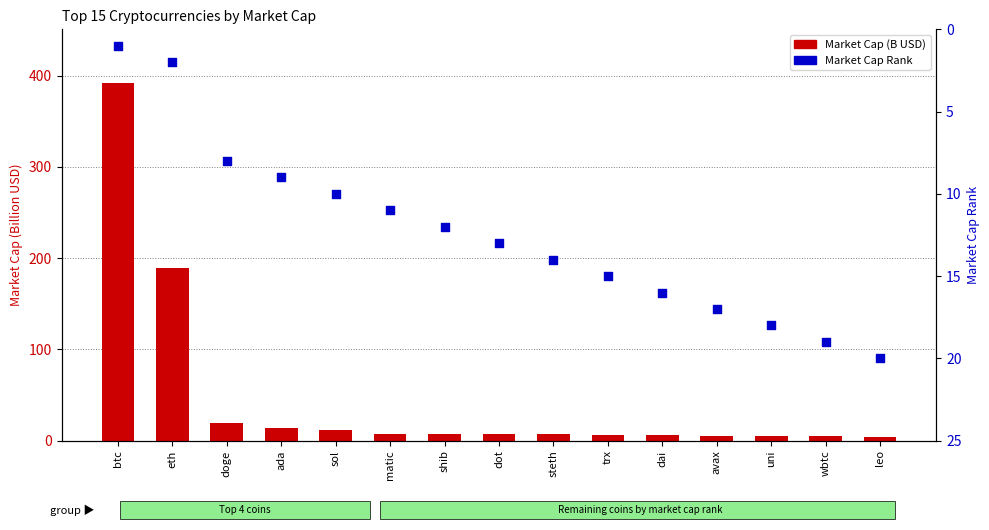

At which category is the sum across all series the highest?

btc